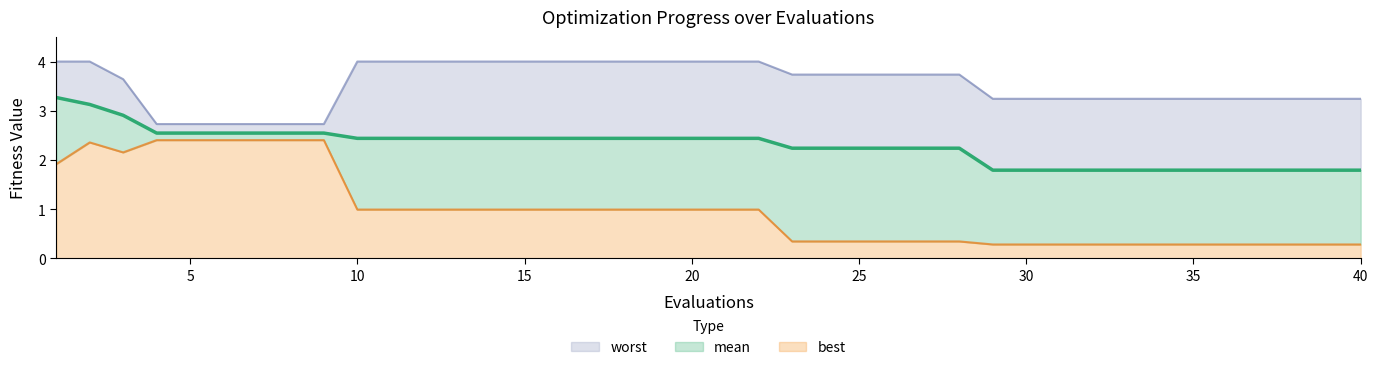

Which has a higher value, 9 or 8?

9